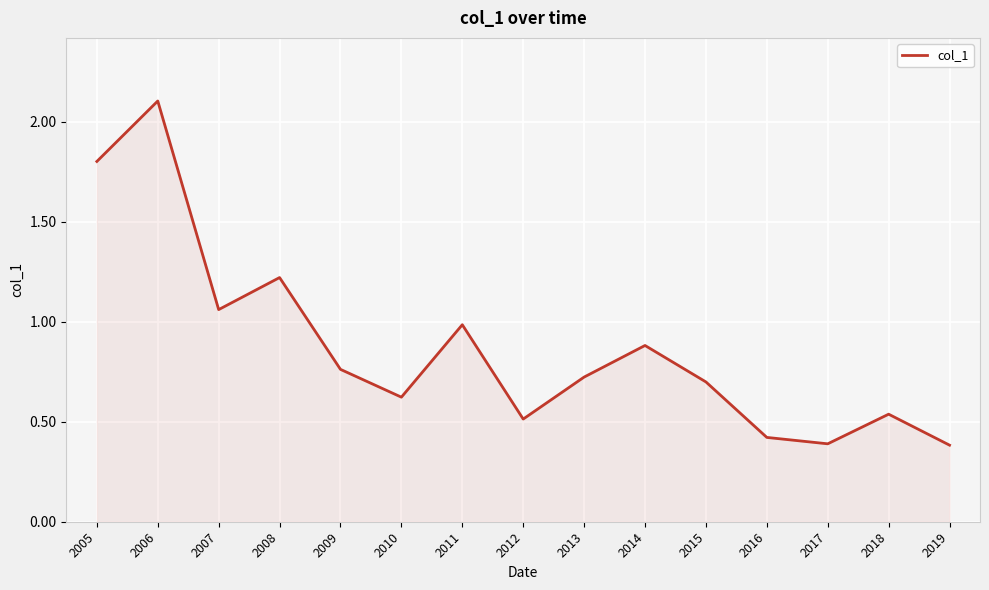

What is the difference between the maximum and minimum values?

1.7